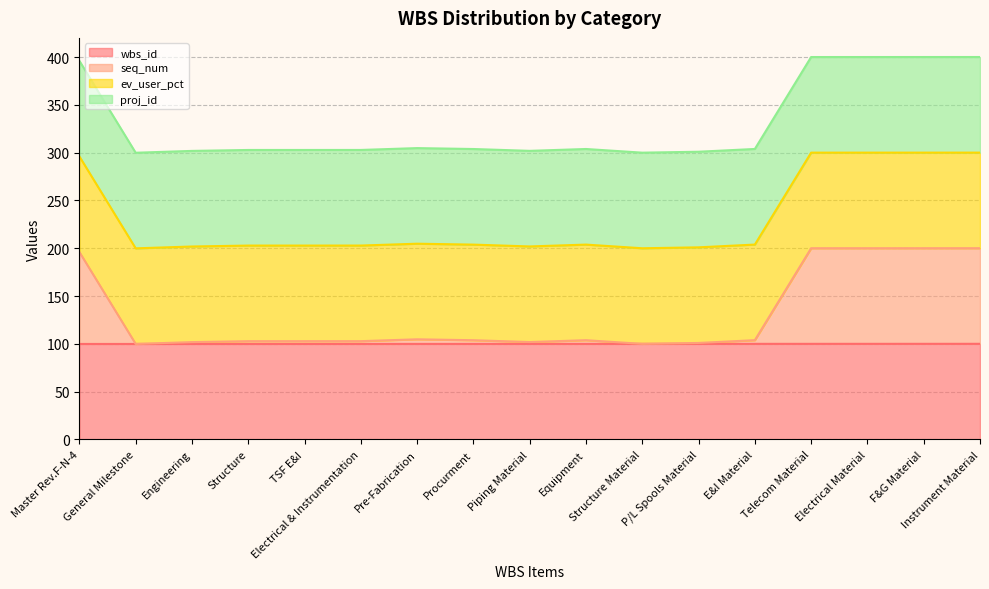

Does the chart have visible grid lines?

Yes